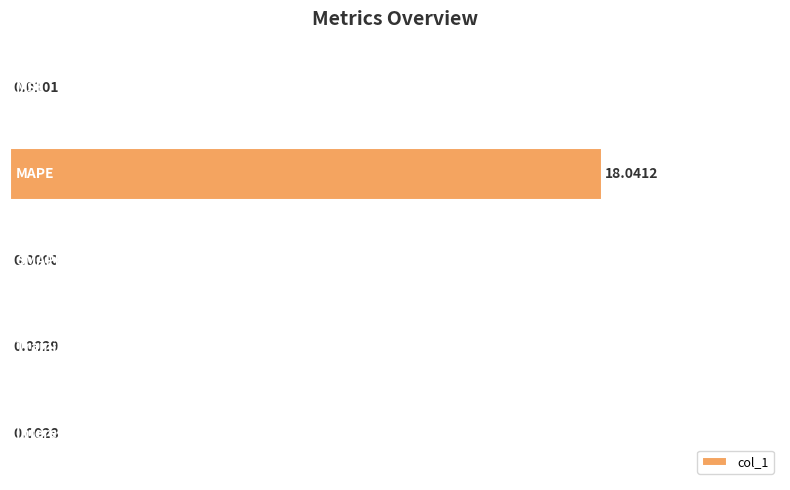

How many values exceed 0?

4